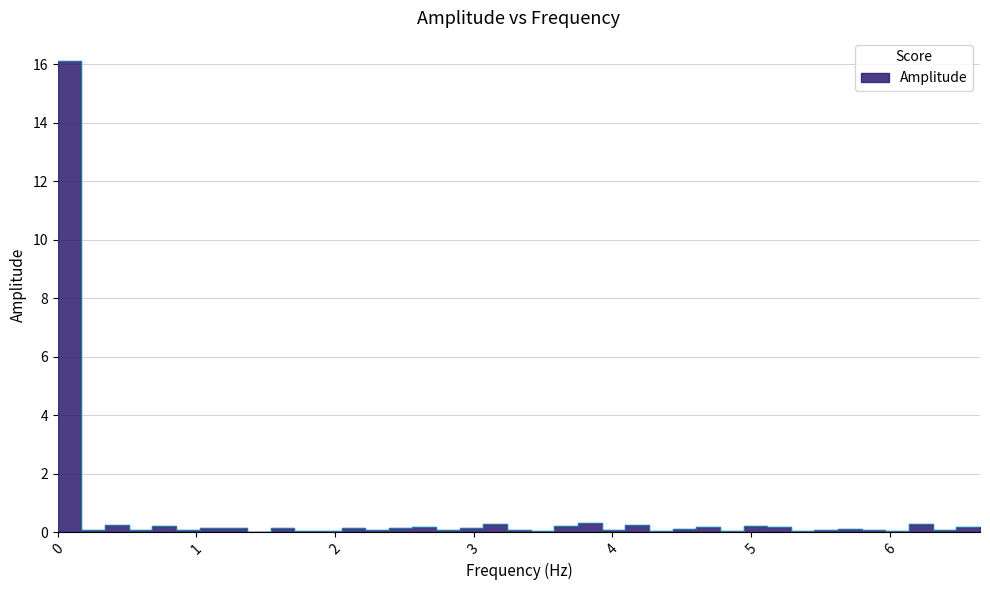

What is the value of the 4th point from the left?

0.1